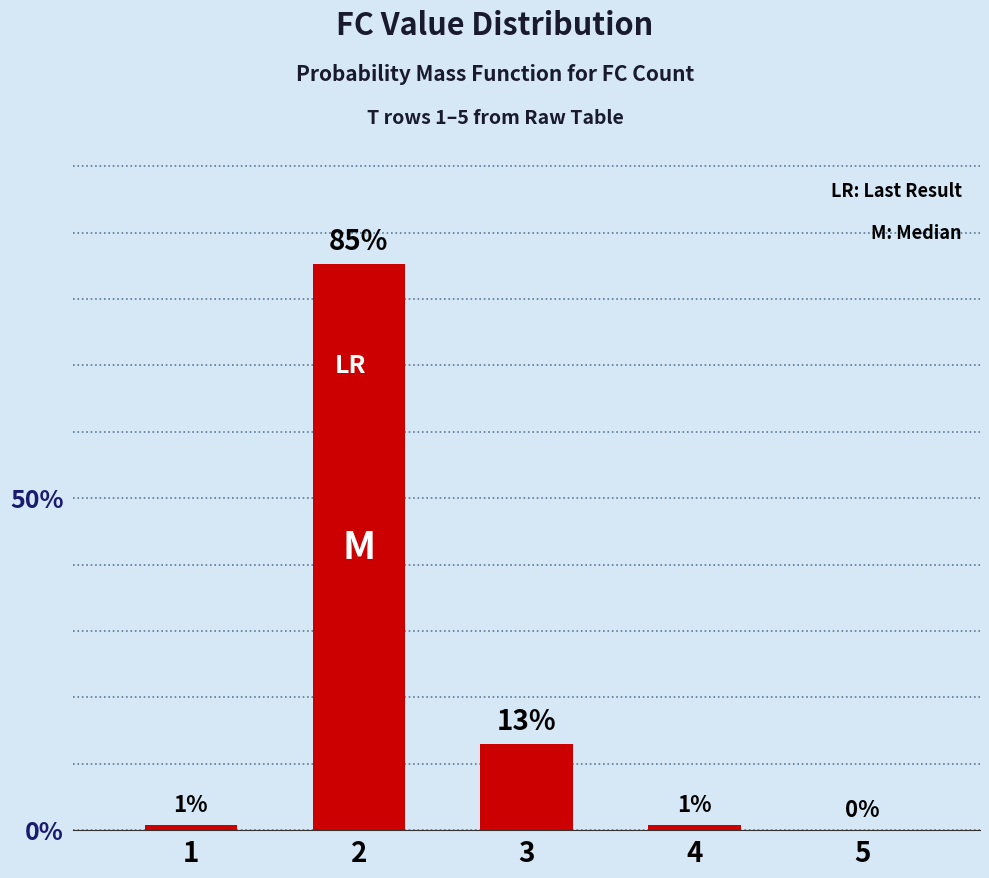

What is the sum of all values?

100.0